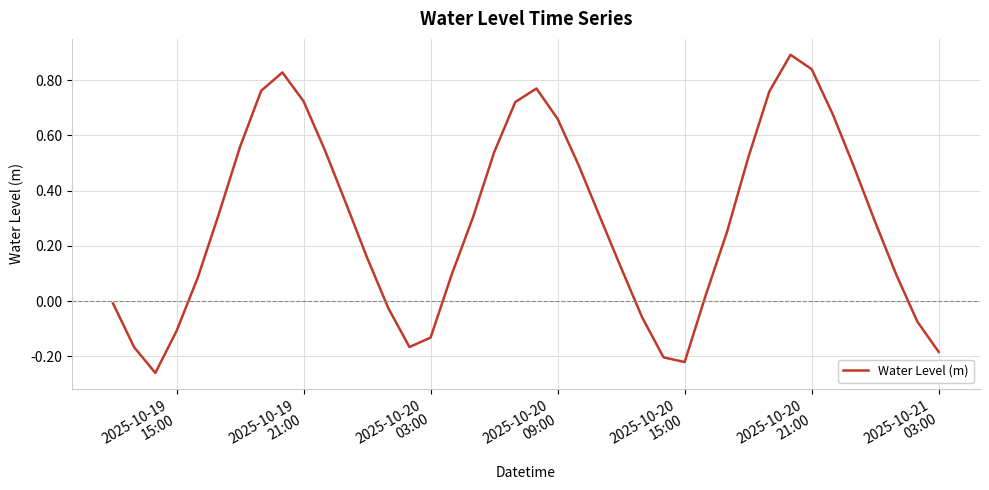

What is the average value?

0.3